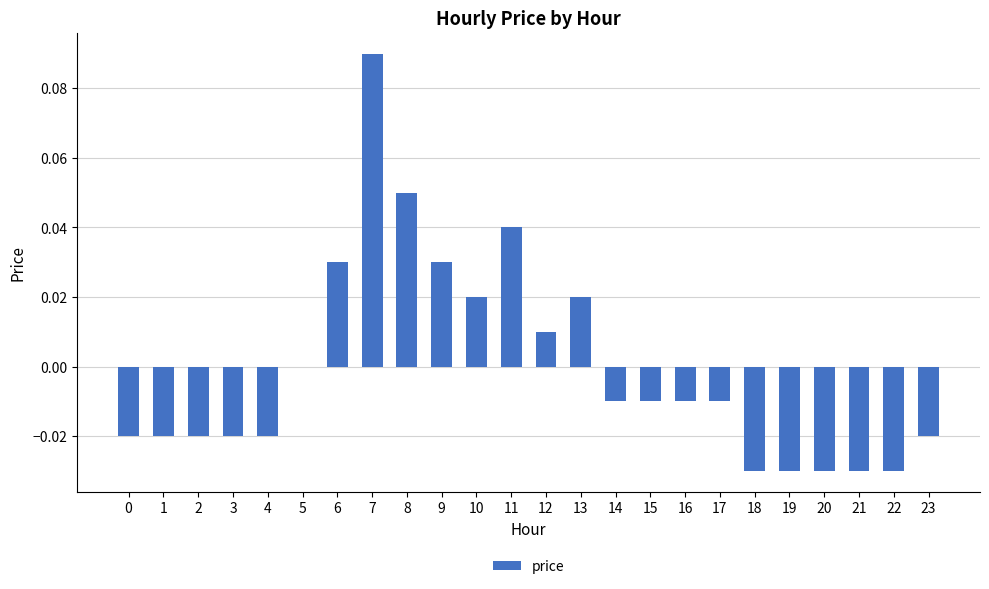

Is it true that the value at 22 is -0.0?

True